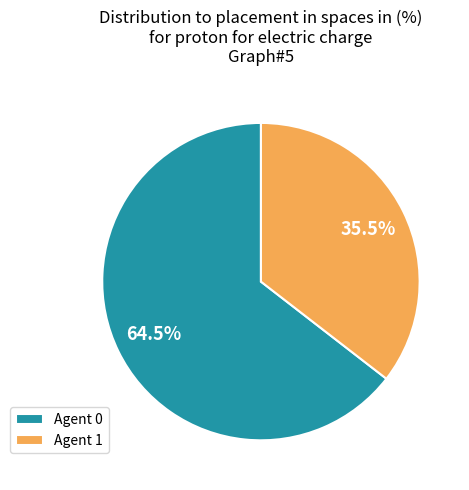

Which slice is the smallest?

Agent 1